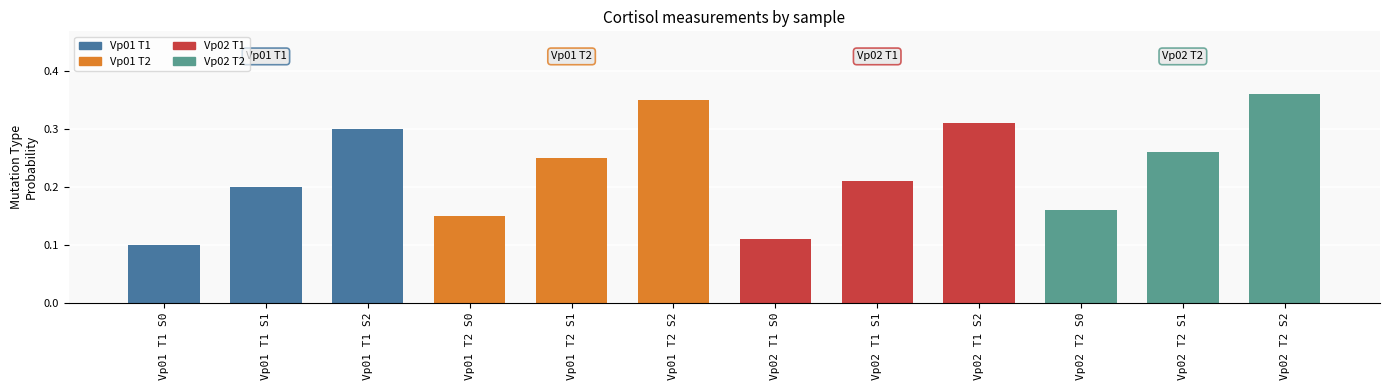

Which label corresponds to the smallest value in the chart?

Vp01 T1 S0